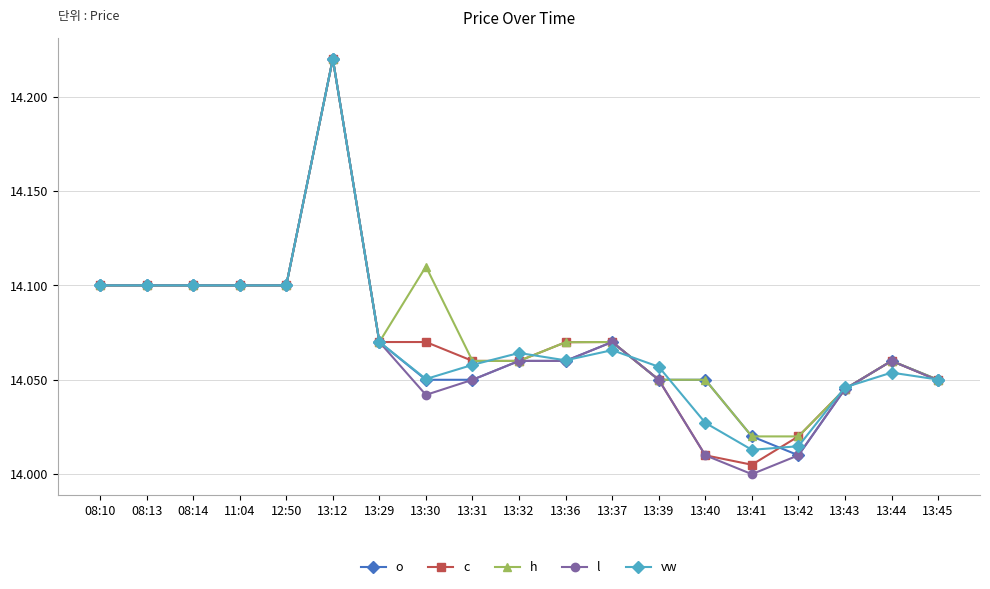

What is the label of the 15th point from the right?

12:50